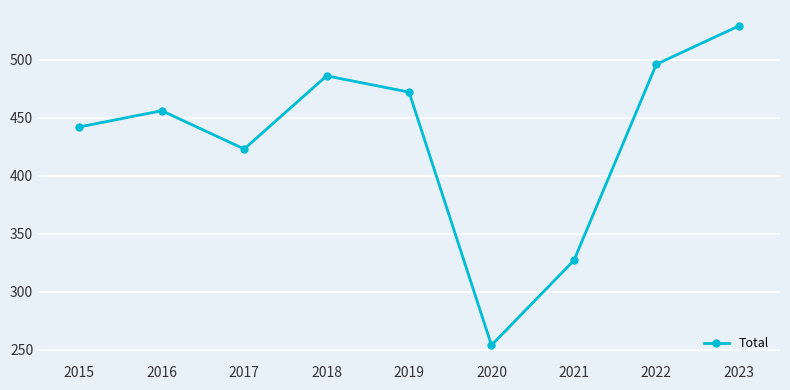

Rank the categories by value from lowest to highest.

2020, 2021, 2017, 2015, 2016, 2019, 2018, 2022, 2023